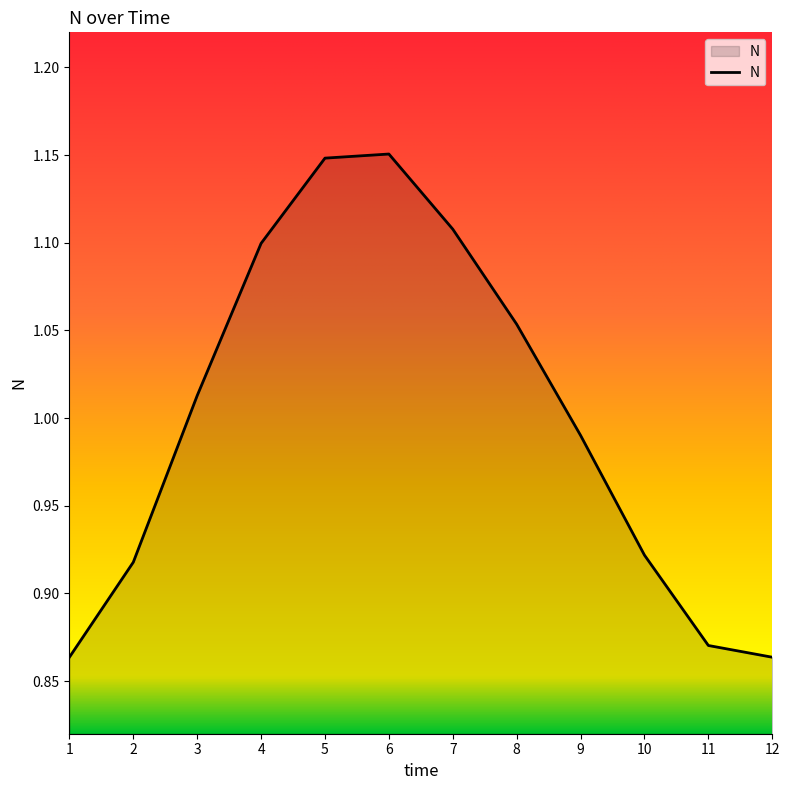

At which label does the data first exceed 1?

3